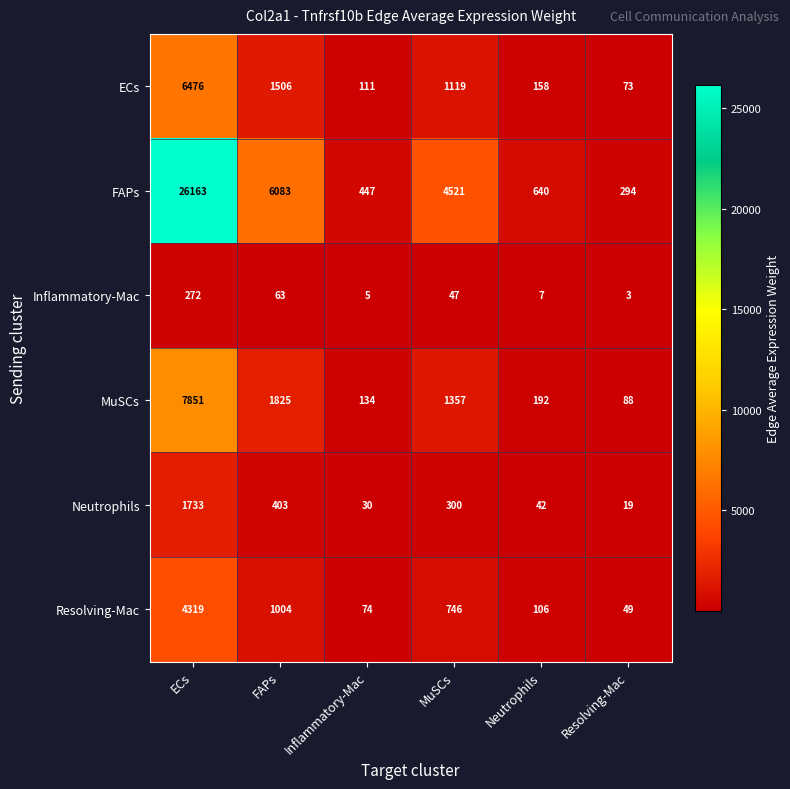

What is the minimum value shown in the chart?

3